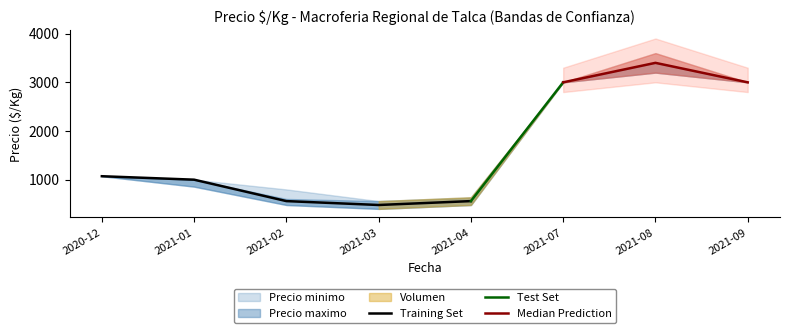

What is the difference between the maximum and minimum values in the Precio $/Kg series?

2920